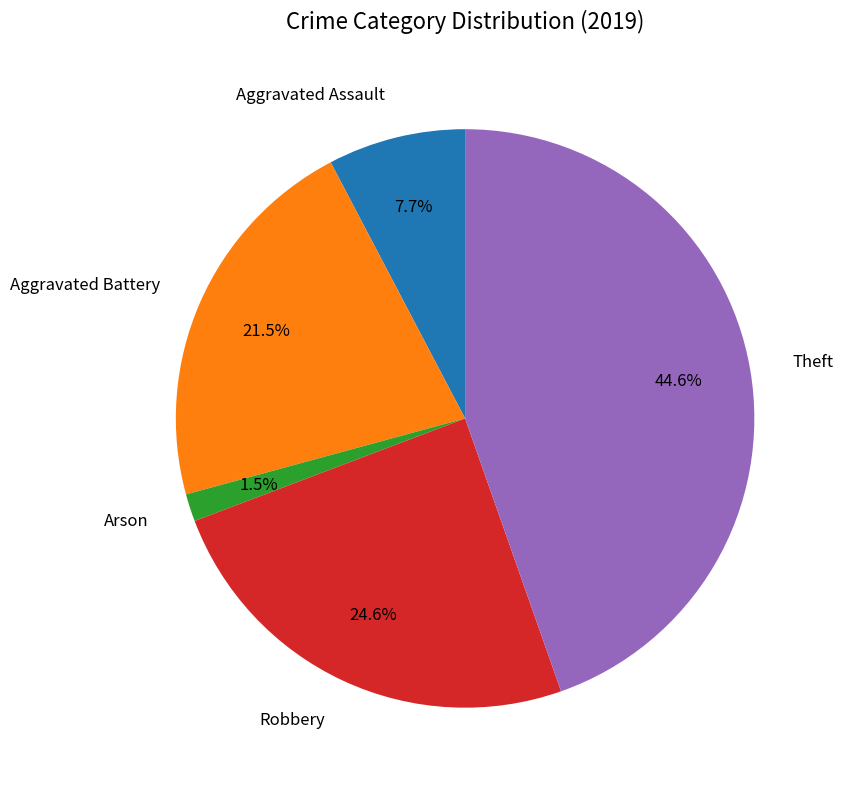

Between Aggravated Assault and Robbery, which is larger?

Robbery